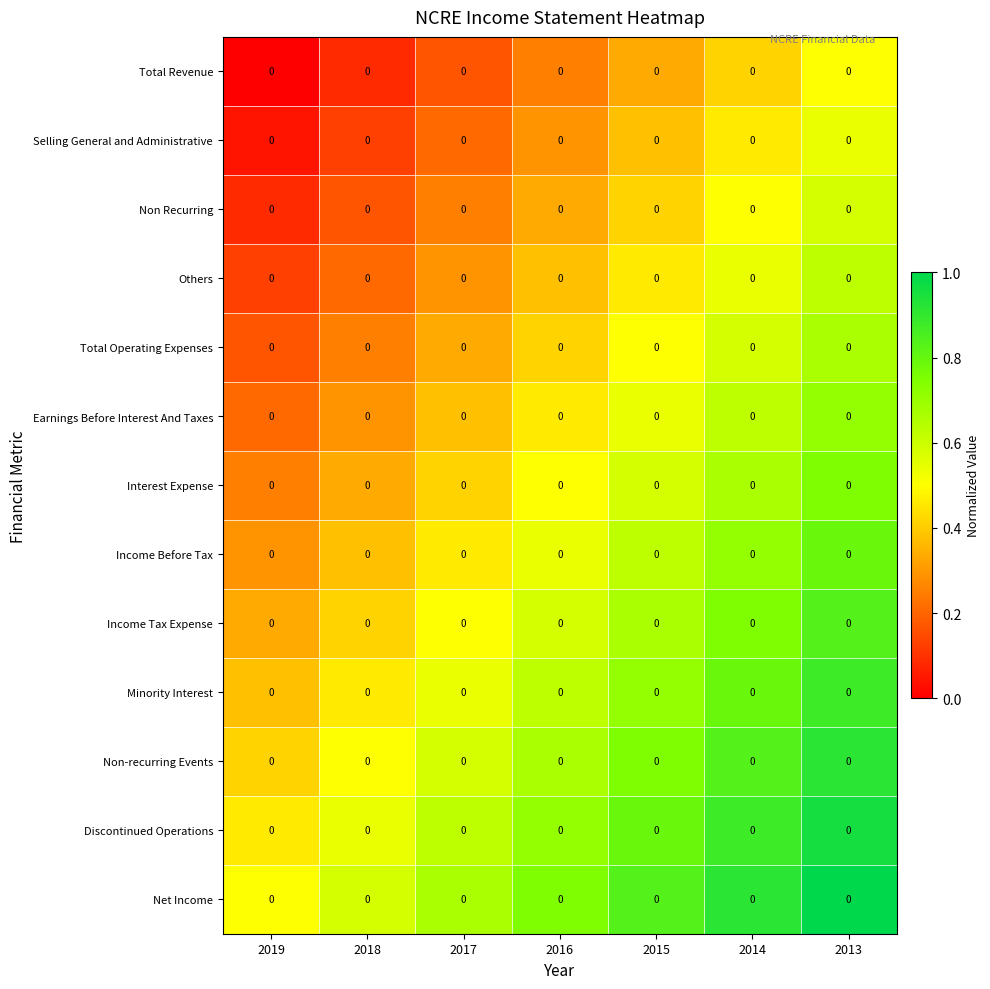

Is the value of Earnings Before Interest And Taxes at 2019 greater than the value of Discontinued Operations at 2016?

No